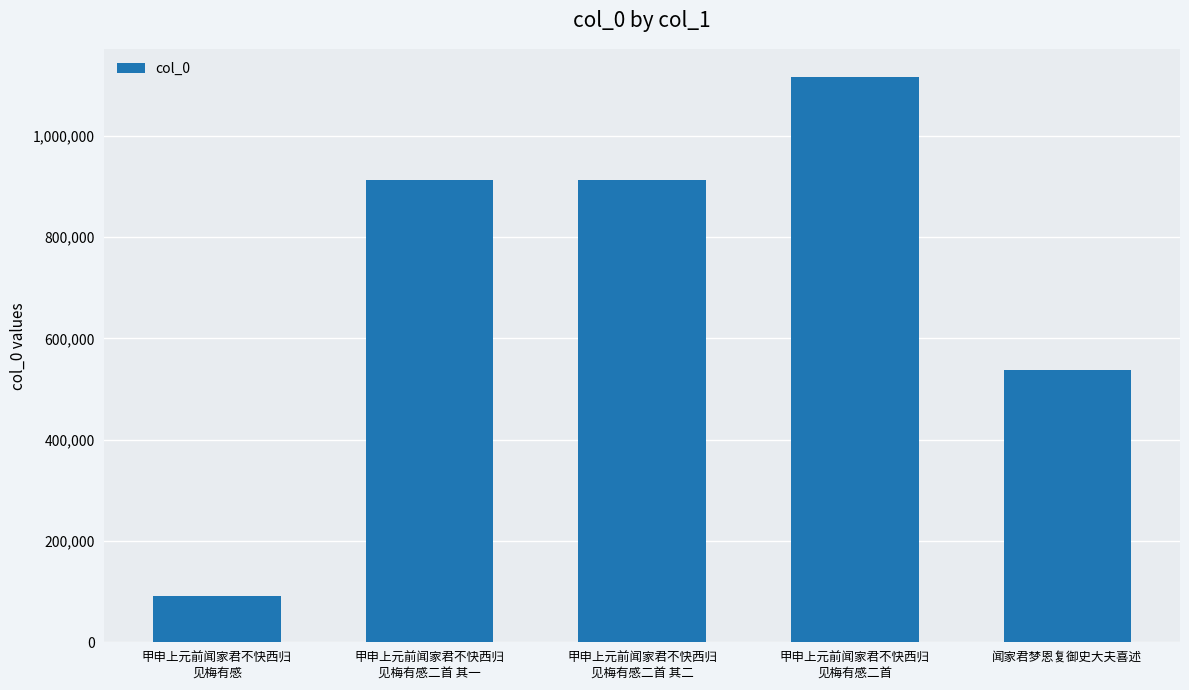

Between 甲申上元前闻家君不快西归
见梅有感二首 其一 and 闻家君梦恩复御史大夫喜述, which is larger?

甲申上元前闻家君不快西归
见梅有感二首 其一